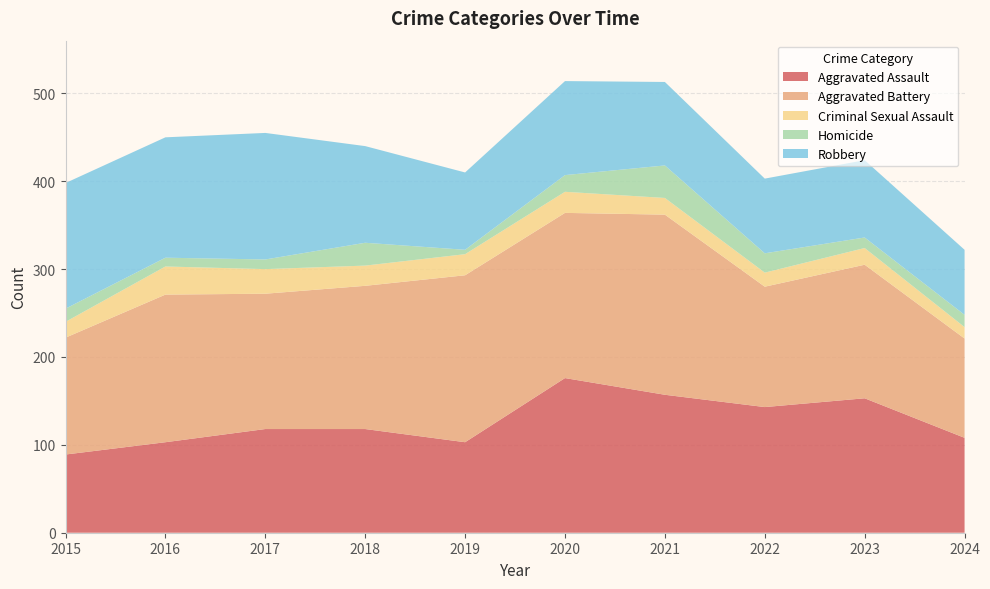

Reading left to right, what are all the values shown in this chart?

Aggravated Assault: 89	103	118	118	103	176	157	143	153	108
Aggravated Battery: 133	168	154	163	190	188	205	137	152	113
Criminal Sexual Assault: 18	32	28	23	24	24	19	16	19	13
Homicide: 15	10	11	26	5	19	37	22	12	14
Robbery: 143	137	144	110	88	107	95	85	88	74